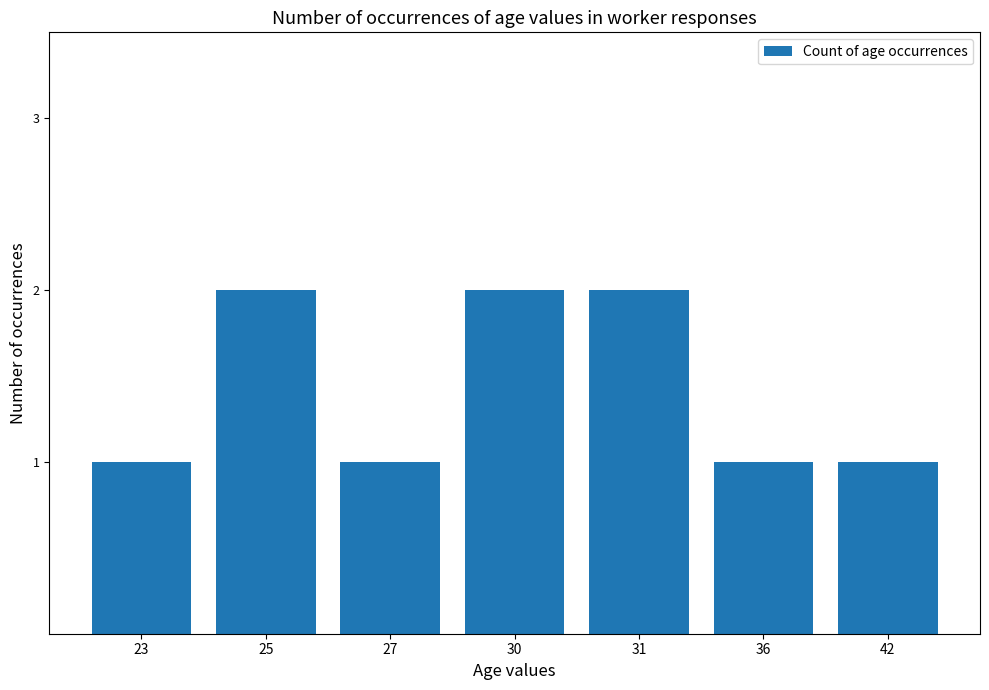

Count the values in the range 1 to 2.

7